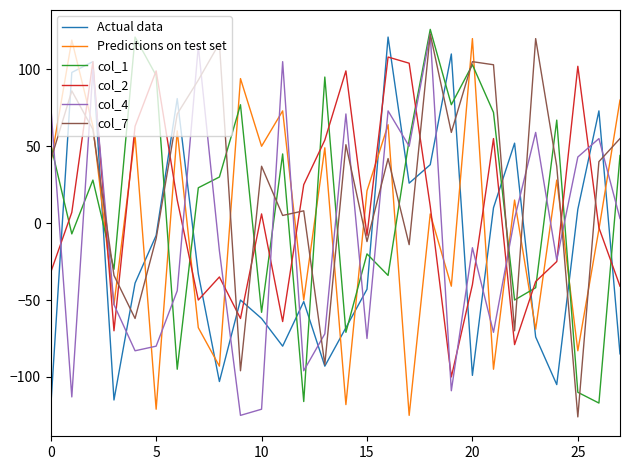

After their last crossing, which series has the higher values: Predictions on test set or col_1?

Predictions on test set